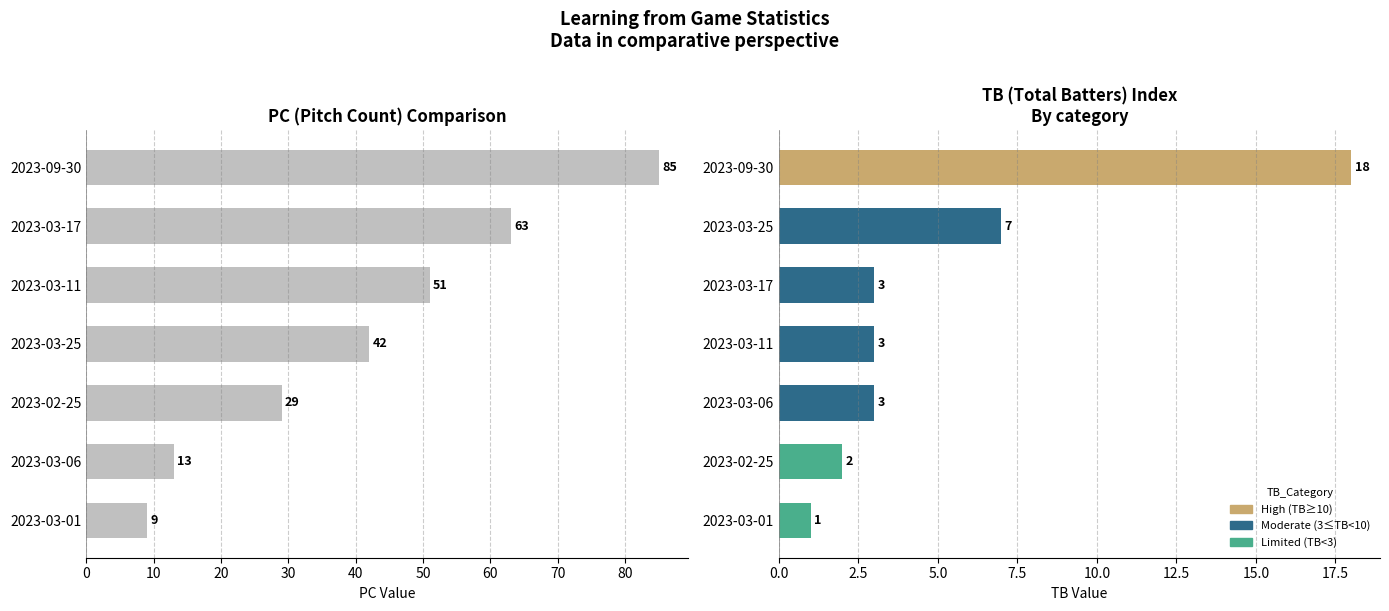

What is the ratio of the value at 30 to the value at 40?

0.8